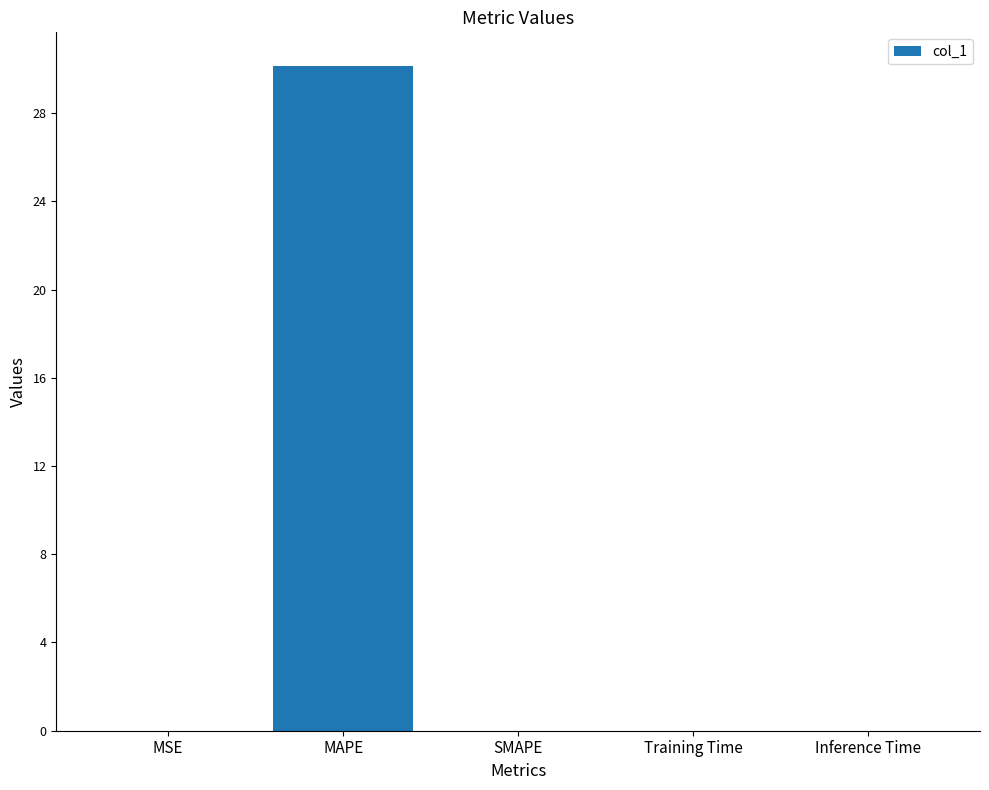

What is the maximum value shown in the chart?

30.2